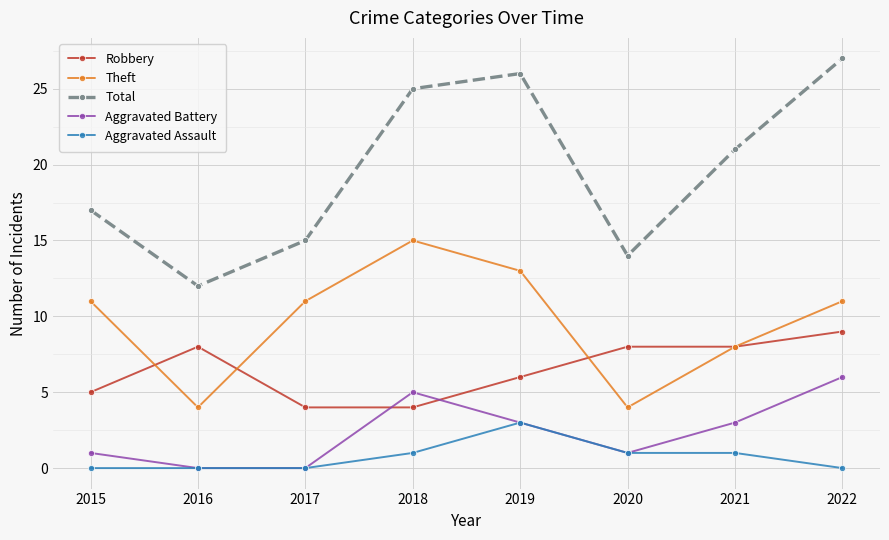

True or false: Robbery and Total intersect in this chart.

False